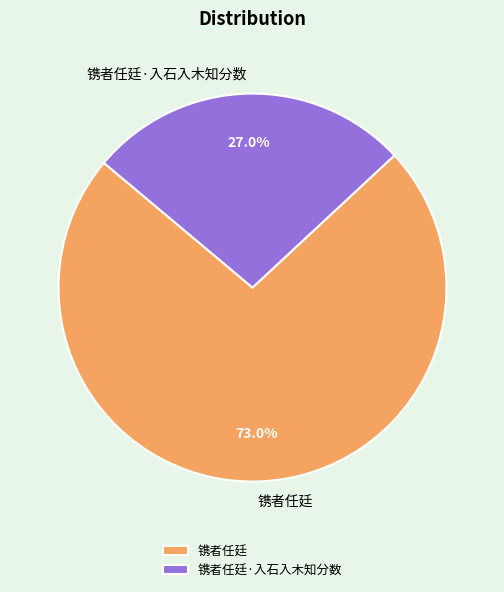

What is the smallest slice in the pie chart?

镌者任廷·入石入木知分数